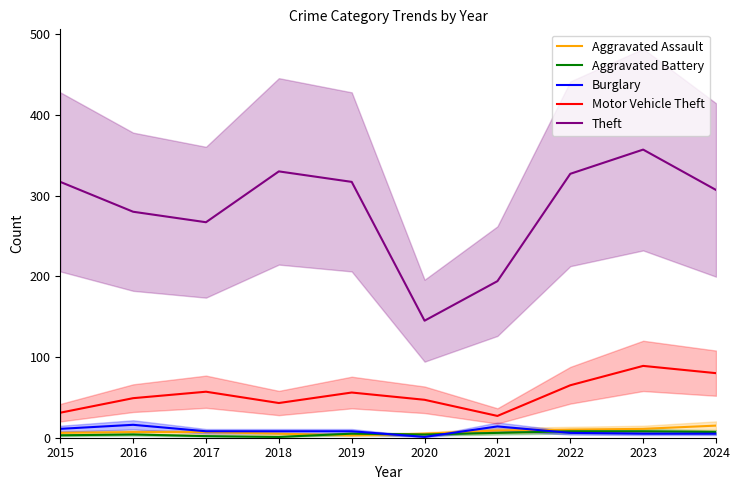

True or false: Theft and Motor Vehicle Theft cross at least once.

False